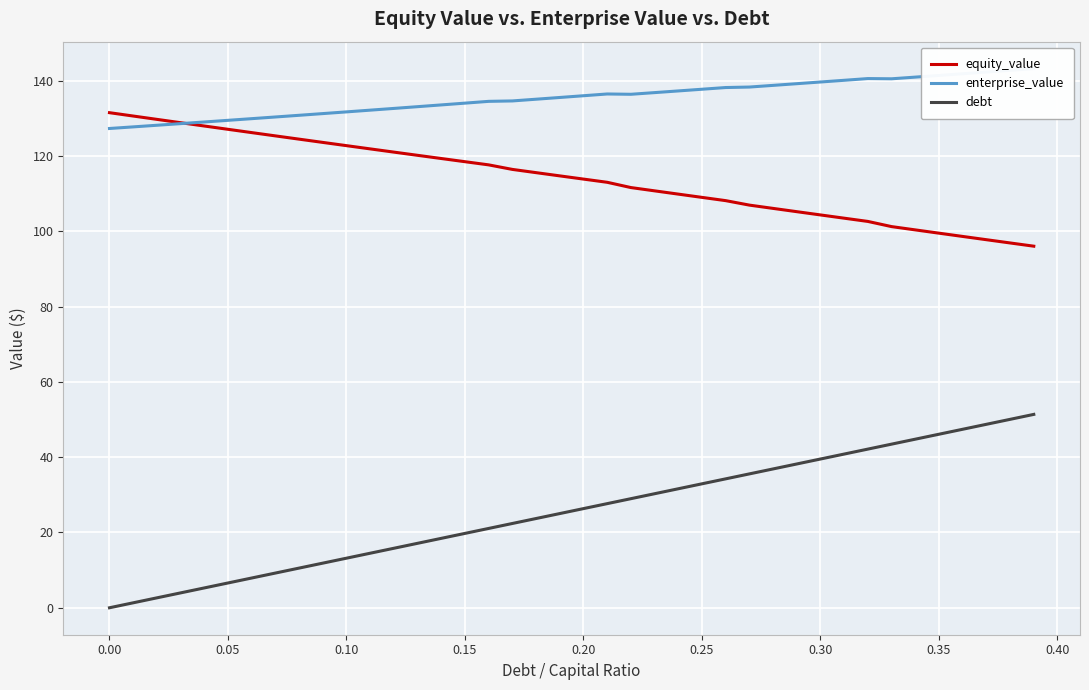

True or false: enterprise_value and debt intersect in this chart.

False